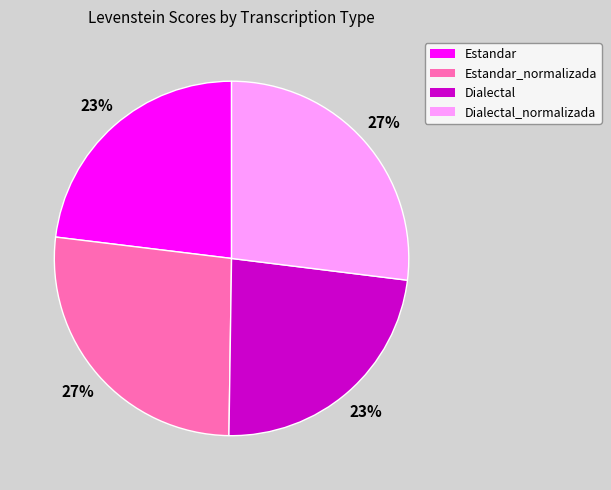

Which has a higher value, Estandar_normalizada or Dialectal?

Estandar_normalizada